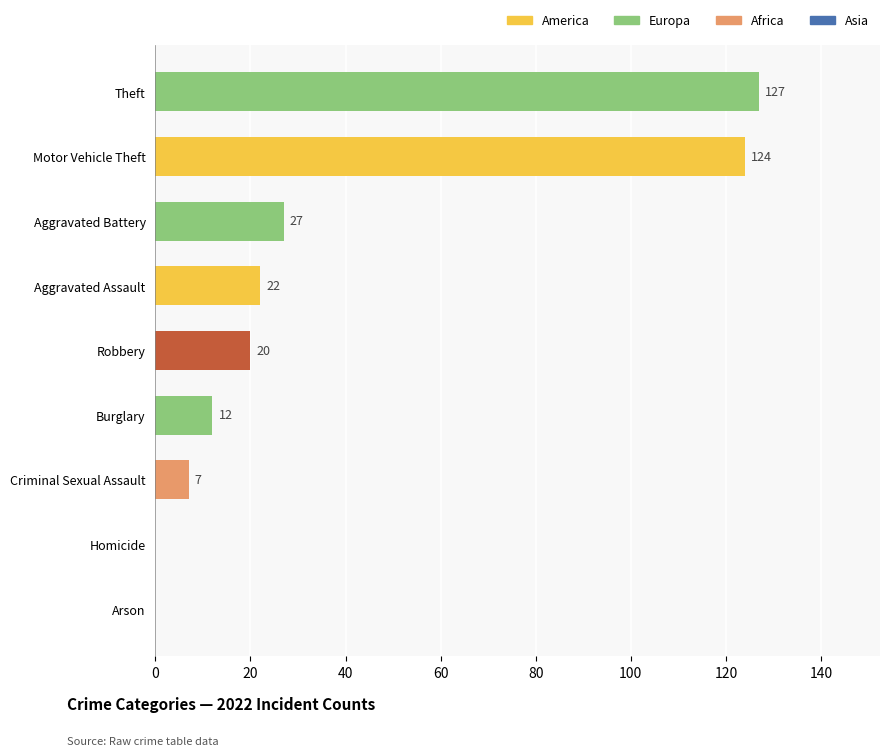

At which label is the value closest to 63?

Aggravated Battery